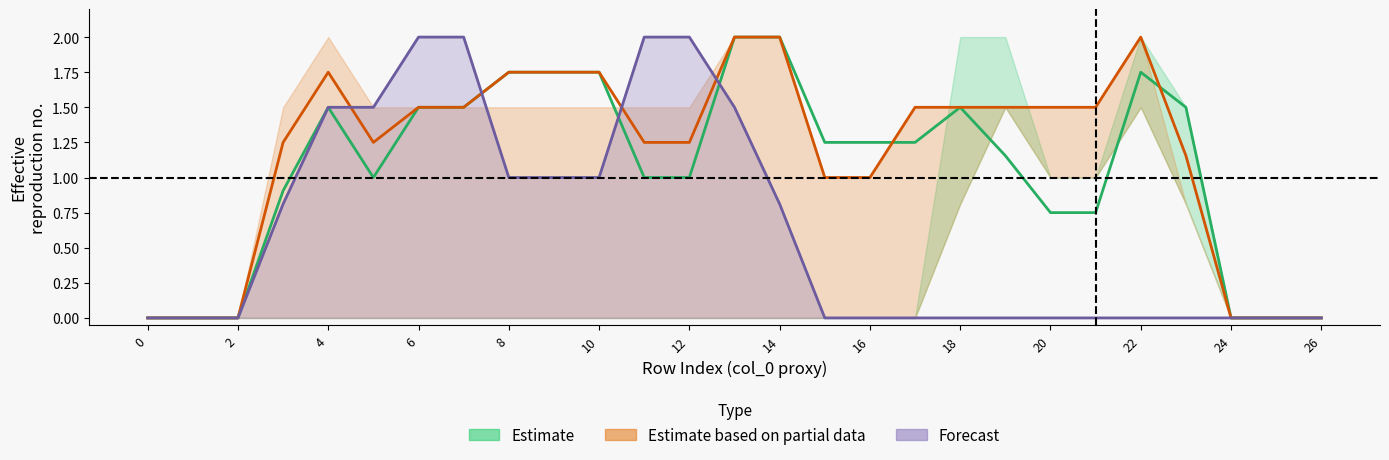

Which category has the highest value across all series?

18